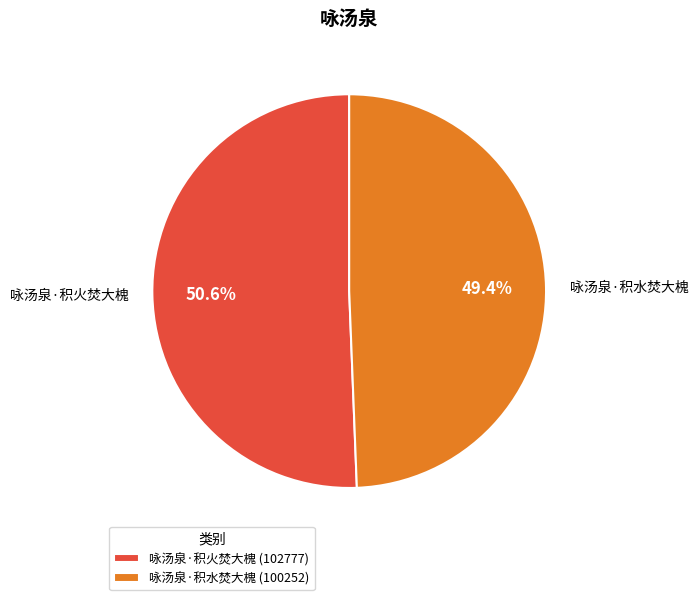

Rank the categories by value from highest to lowest.

咏汤泉·积火焚大槐, 咏汤泉·积水焚大槐